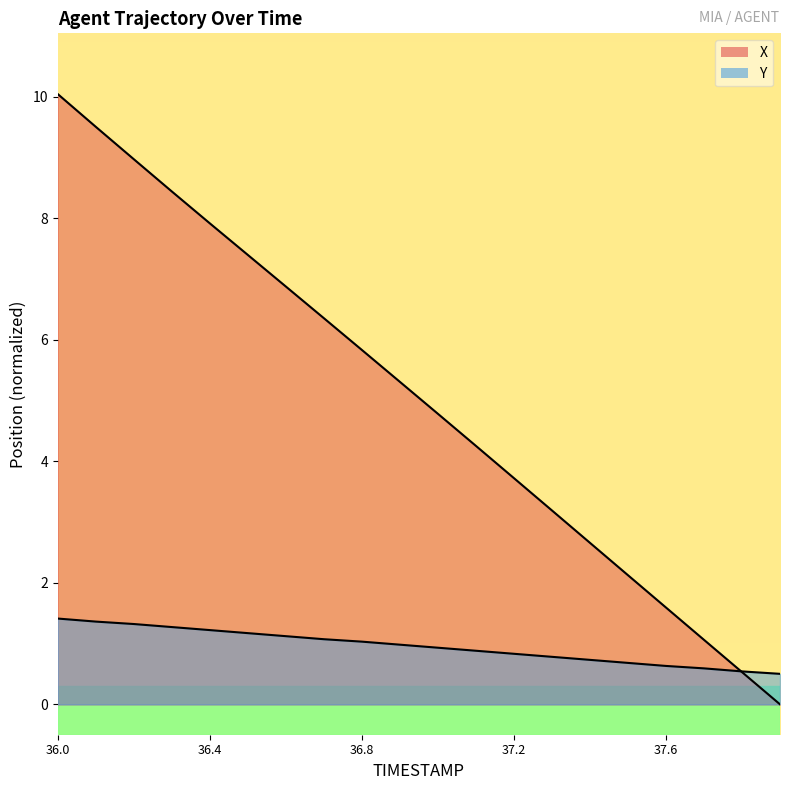

Reading left to right, transcribe all the data shown in this chart.

X: 36.0=10.0	36.1=9.5	36.2=9.0	36.3=8.4	36.4=7.9	36.5=7.4	36.6=6.9	36.7=6.4	36.8=5.8	36.9=5.3	37.0=4.8	37.1=4.3	37.2=3.7	37.3=3.2	37.4=2.7	37.5=2.1	37.6=1.6	37.7=1.1	37.8=0.5	37.9=0.0
Y: 36.0=1.4	36.1=1.4	36.2=1.3	36.3=1.3	36.4=1.2	36.5=1.2	36.6=1.1	36.7=1.1	36.8=1.0	36.9=1.0	37.0=0.9	37.1=0.9	37.2=0.8	37.3=0.8	37.4=0.7	37.5=0.7	37.6=0.6	37.7=0.6	37.8=0.5	37.9=0.5